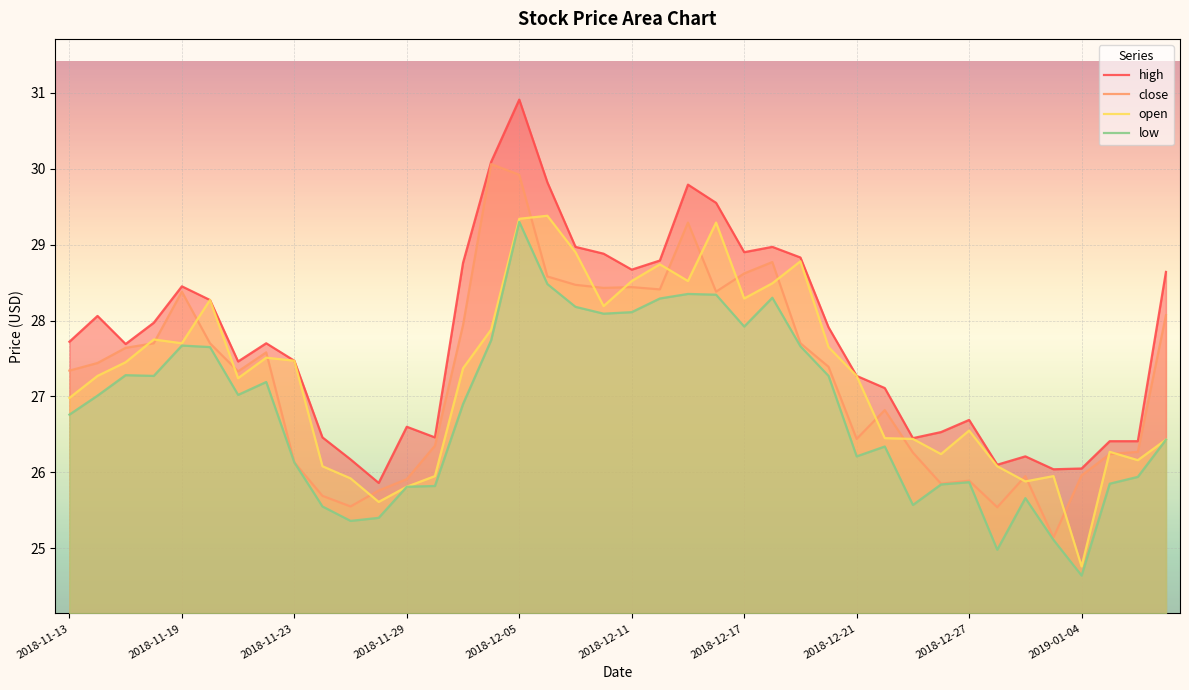

After their last crossing, which series has the higher values: close or open?

close